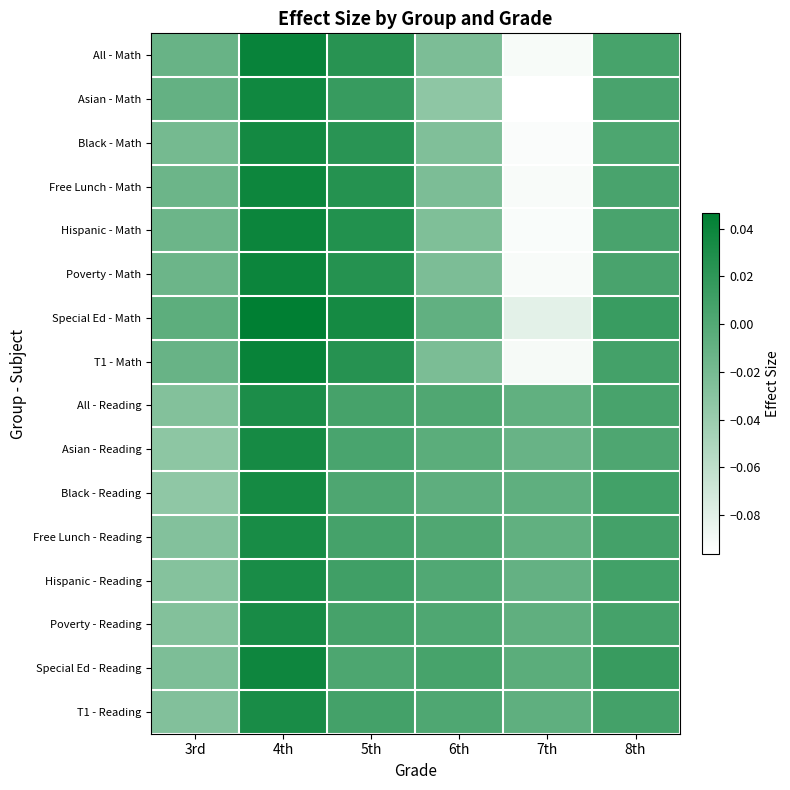

List the series in order of their peak value, lowest first.

All - Reading, Hispanic - Reading, T1 - Reading, Free Lunch - Reading, Poverty - Reading, Asian - Reading, Black - Reading, Black - Math, Asian - Math, Special Ed - Reading, Free Lunch - Math, Poverty - Math, Hispanic - Math, All - Math, T1 - Math, Special Ed - Math